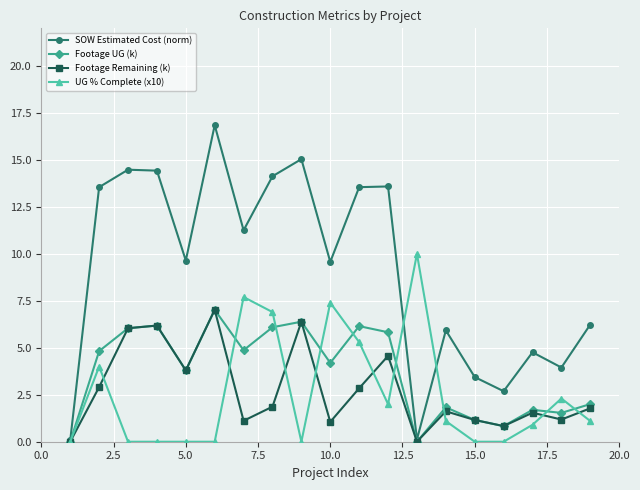

What is the value of the UG % Complete (x10) point at the 11th from the left?

5.3